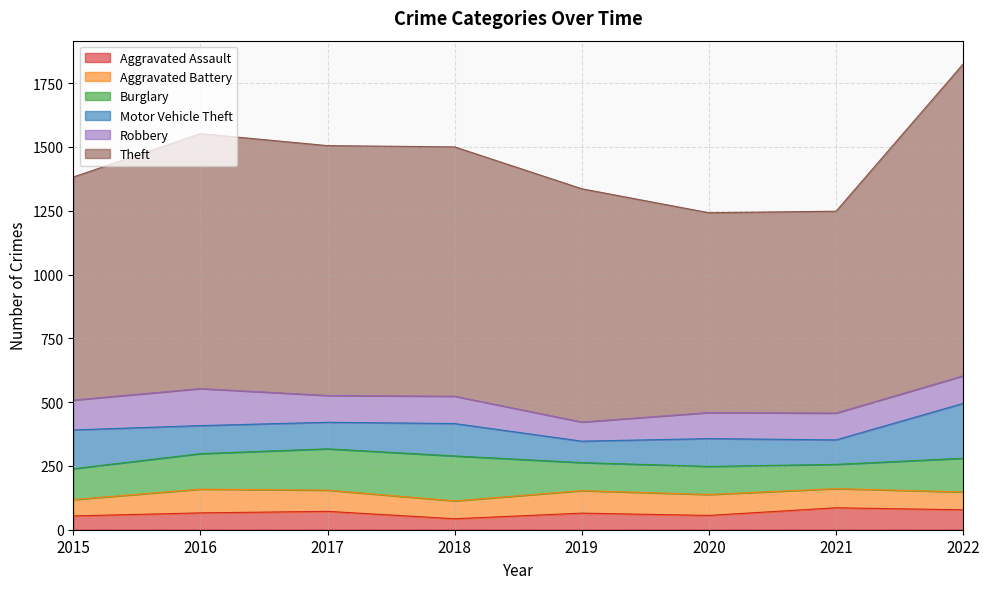

True or false: Aggravated Assault and Burglary cross at least once.

False